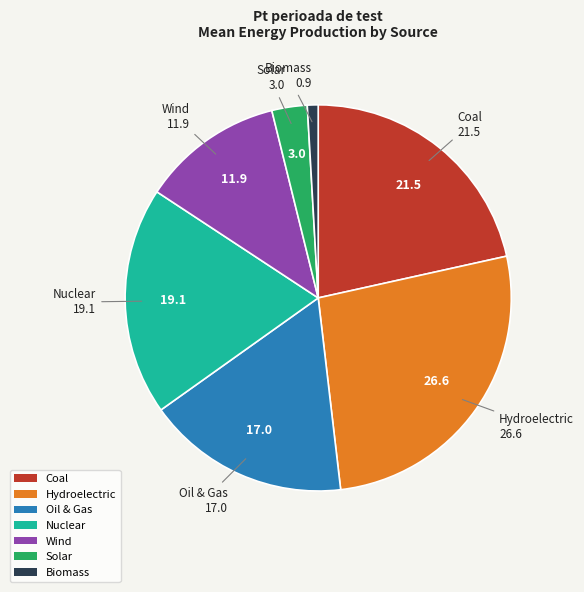

True or false: Oil & Gas accounts for 30% of the total.

False